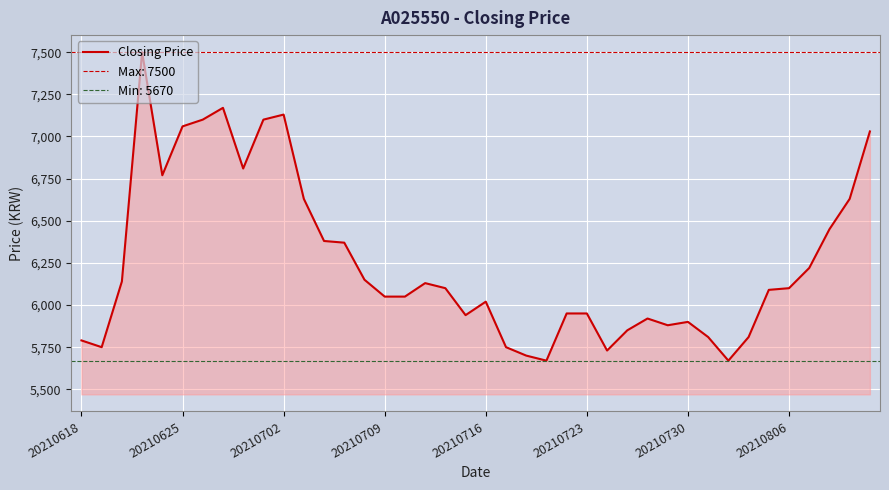

How many values are below 6100?

20